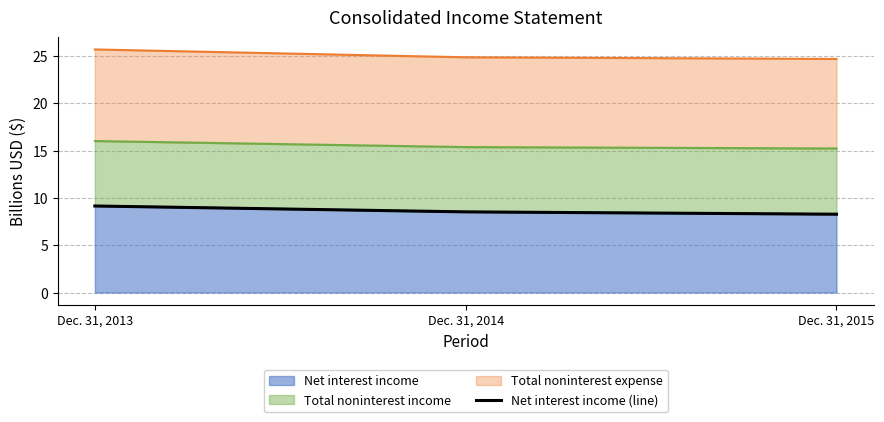

What is the change in value from Dec. 31, 2013 to Dec. 31, 2015?

-0.9